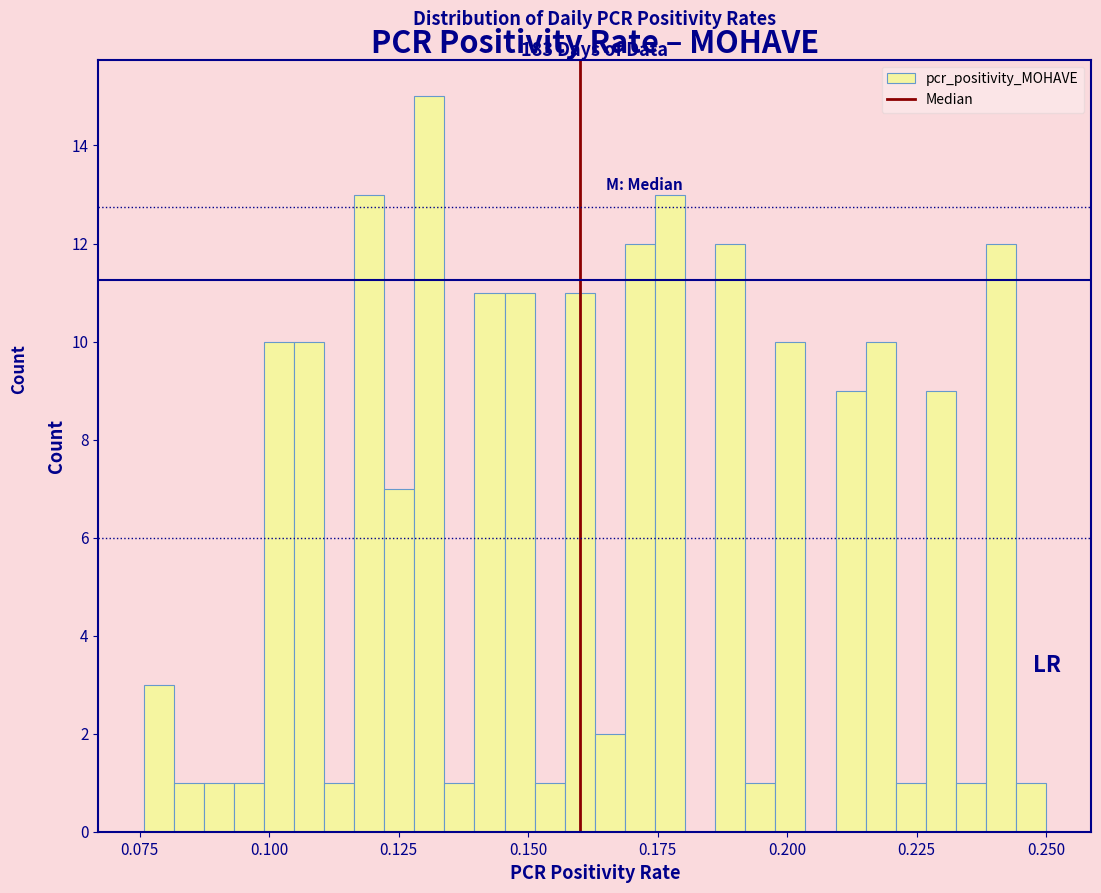

Around what value on the x-axis is the tallest bar? Give the approximate position of its centre, as read against the axis.

0.130